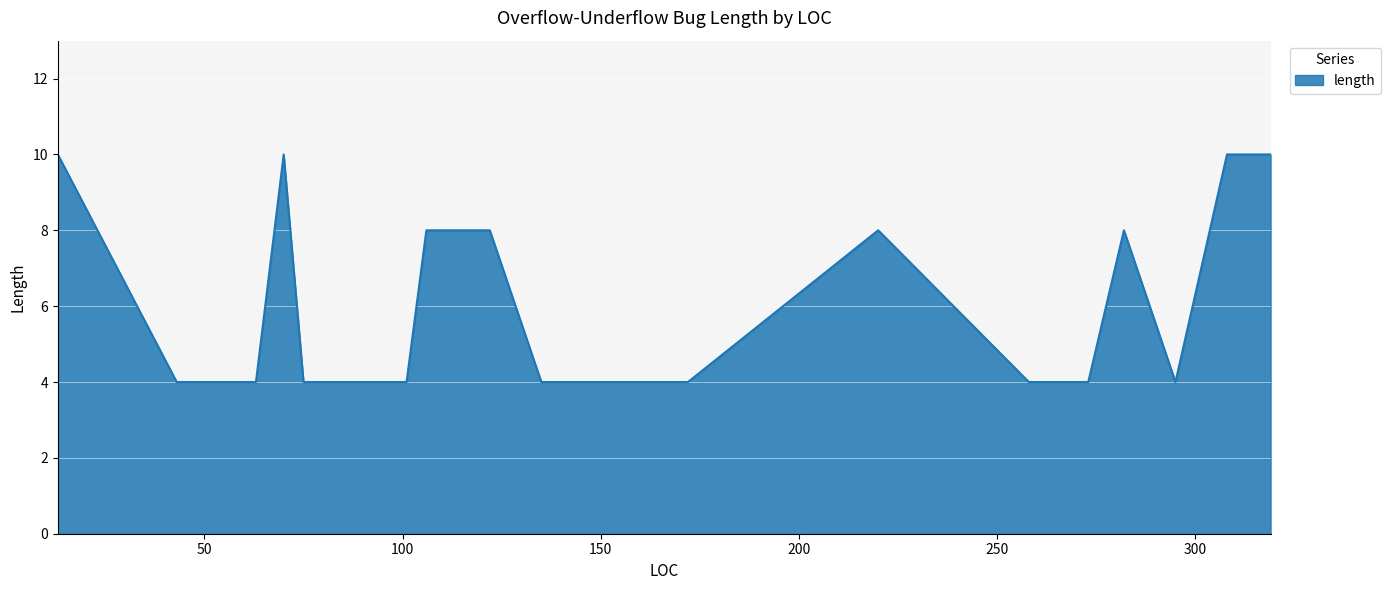

Reading left to right, transcribe all the data shown in this chart.

10	4	4	10	4	4	4	4	4	8	8	4	4	4	8	4	4	8	4	10	10